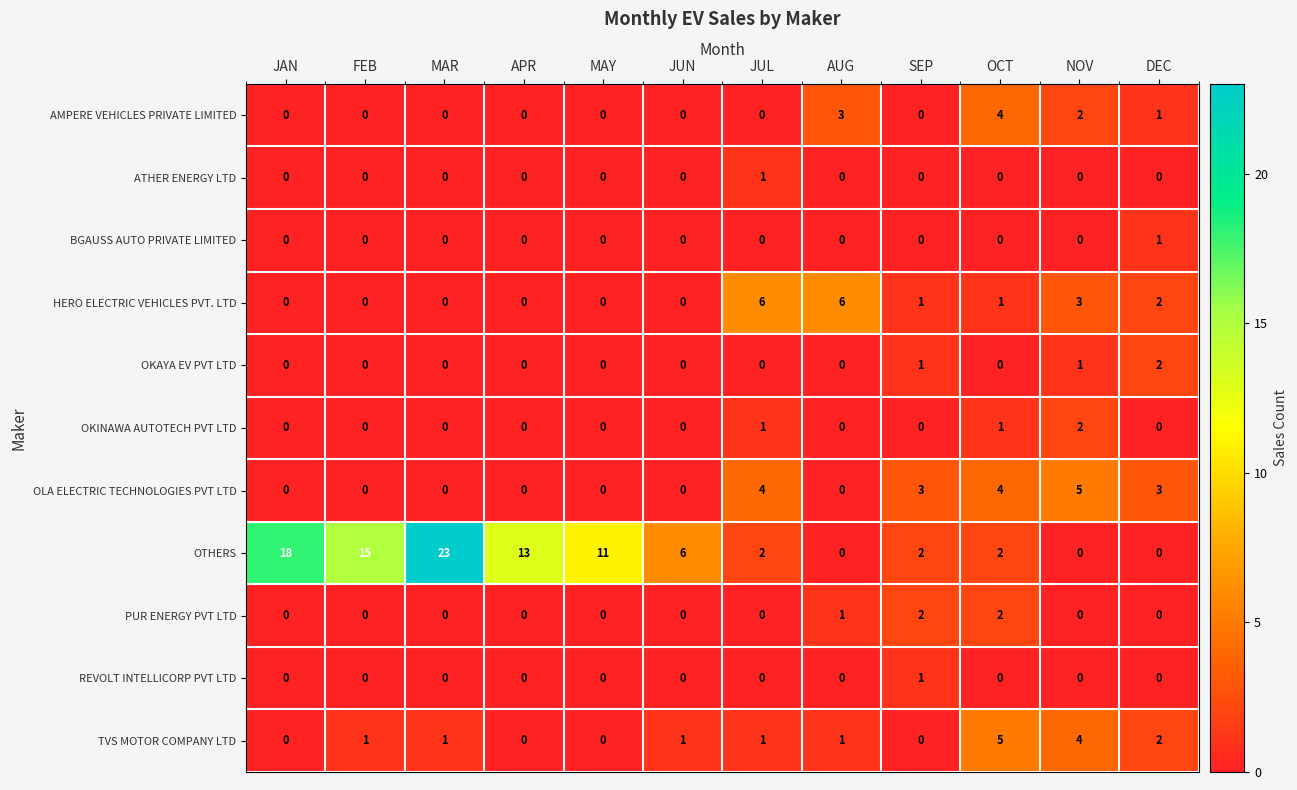

The value of TVS MOTOR COMPANY LTD at SEP is 3. True or false?

False